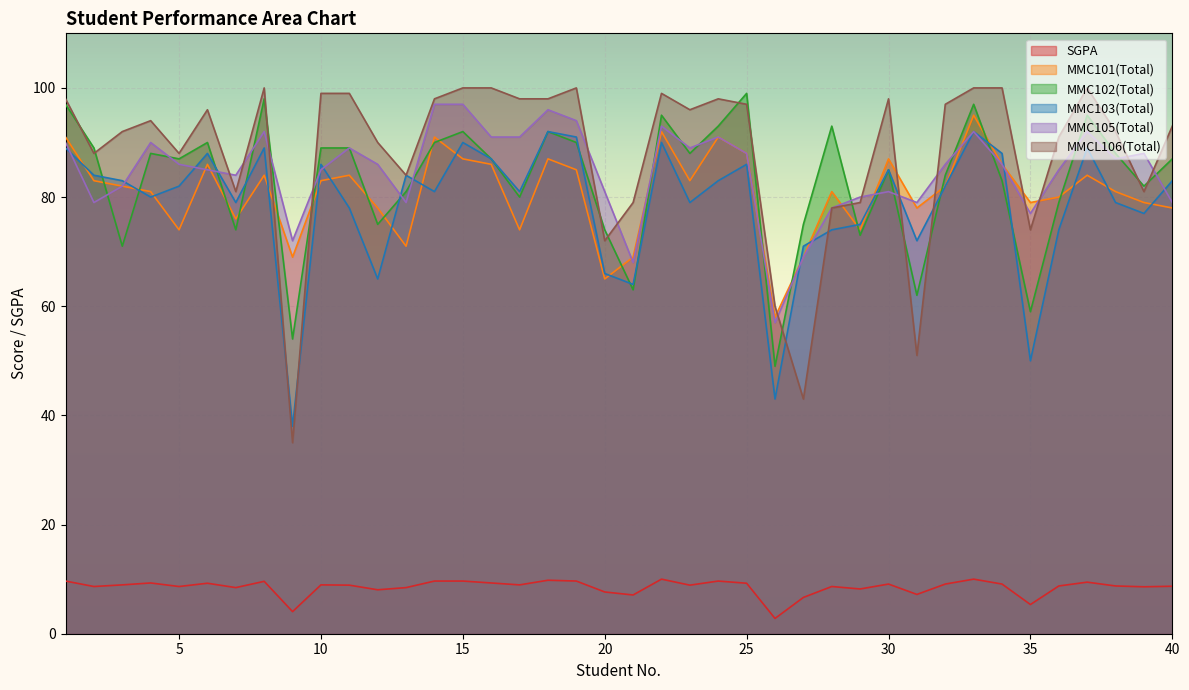

The MMC101(Total) series shows 79.0 at 35. True or false?

True